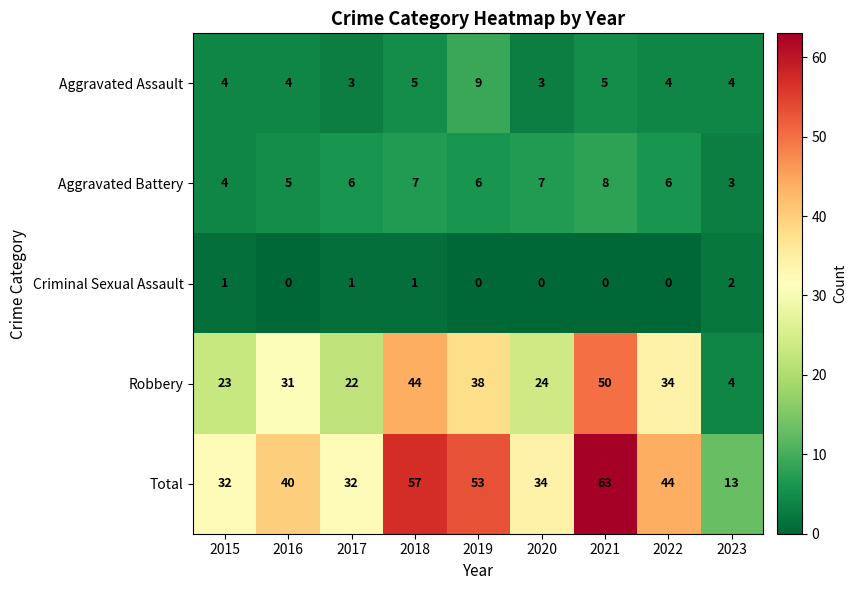

How many categories are shown in the chart?

9